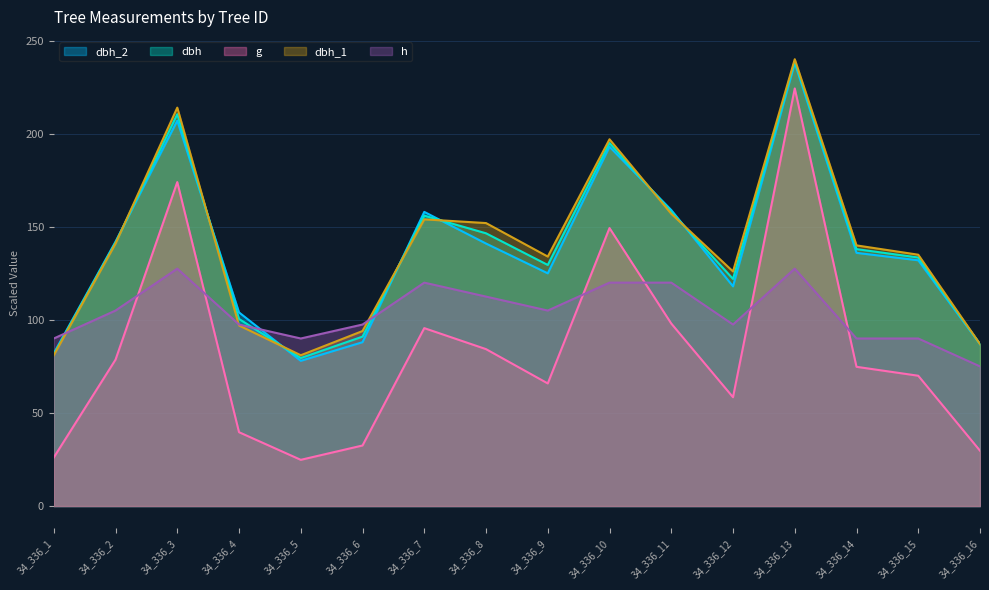

What is the spread (max minus min) of values at 34_336_14?

65.2